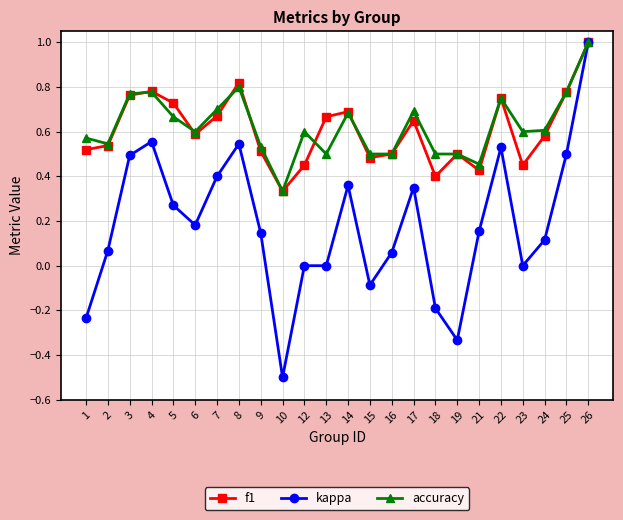

Where does the kappa series first go above 0?

2